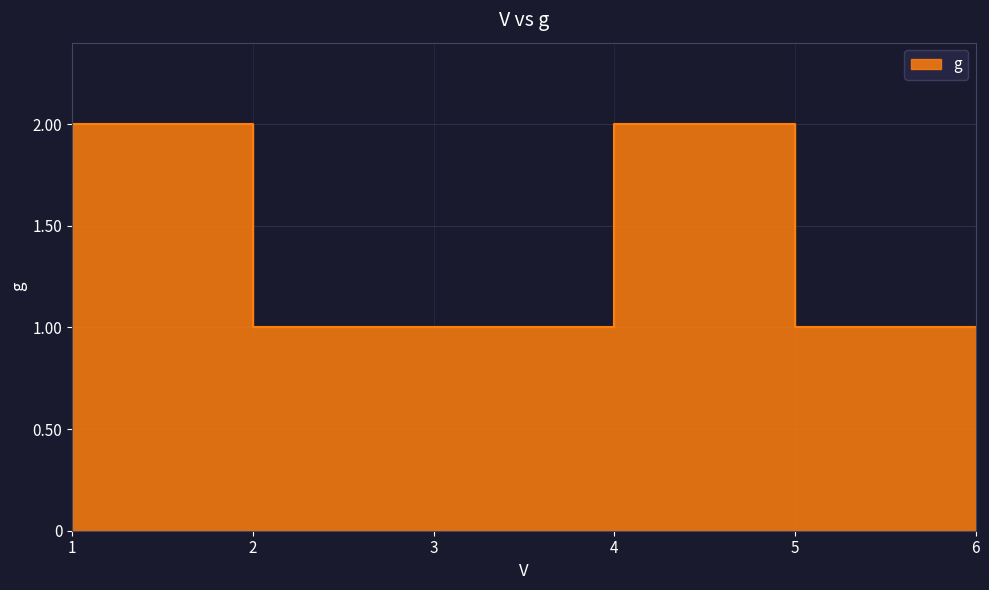

Where is the data nearest to the value 1?

2